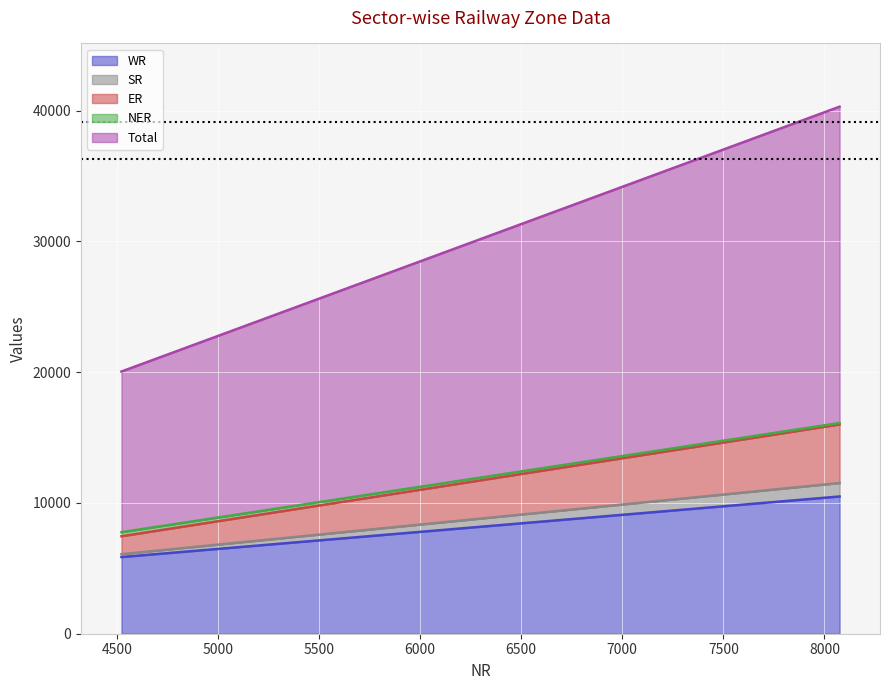

Is the value of ER at Central Sector greater than the value of Total at Central Sector?

No